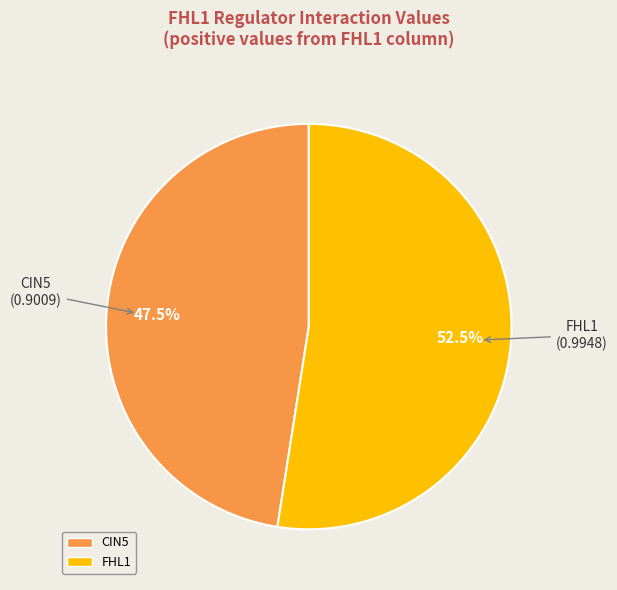

Is there a majority slice in this chart?

Yes